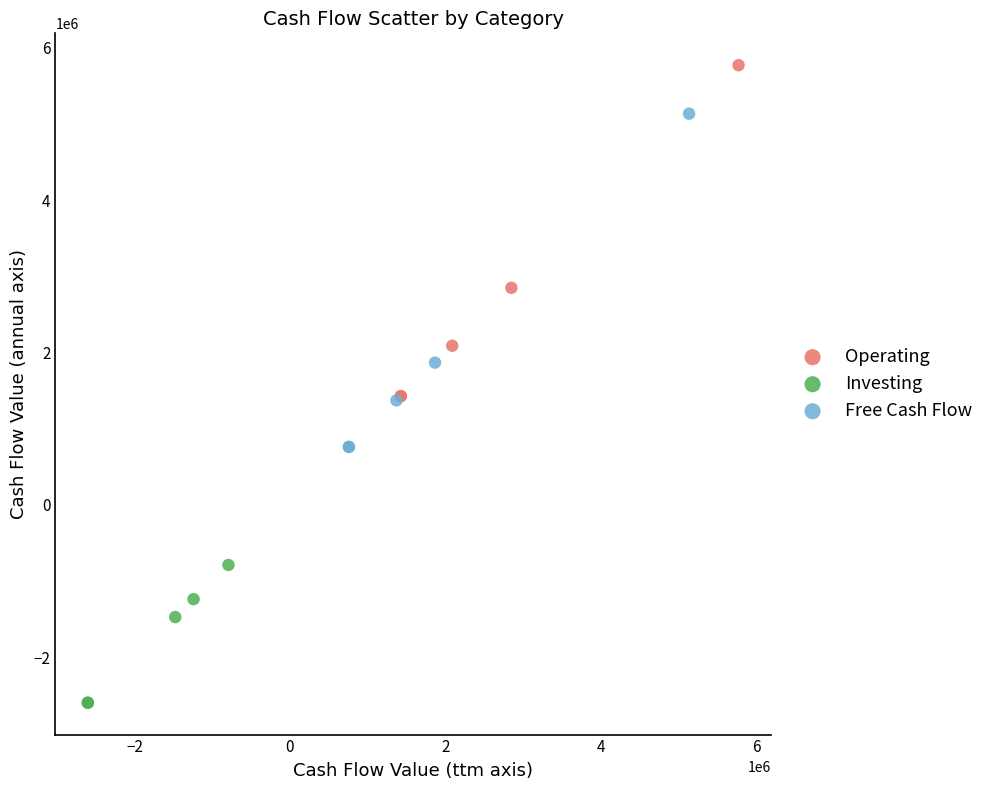

Which series reaches the minimum Y coordinate?

Investing